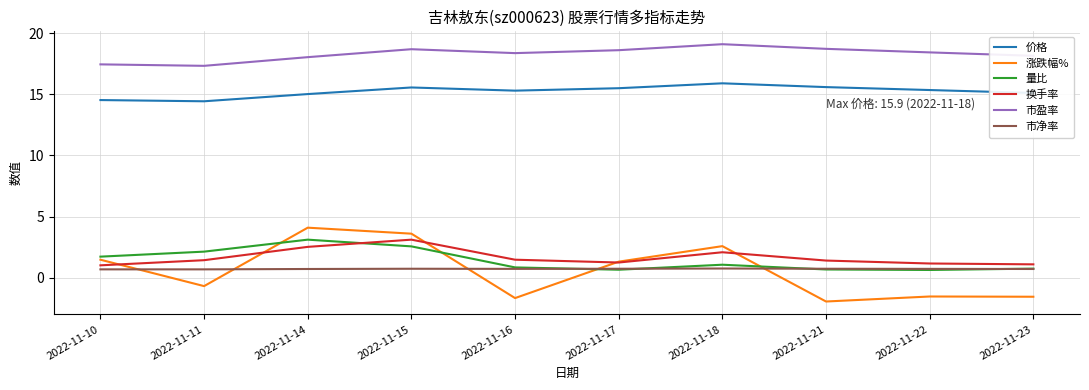

True or false: 量比 and 市盈率 cross at least once.

False